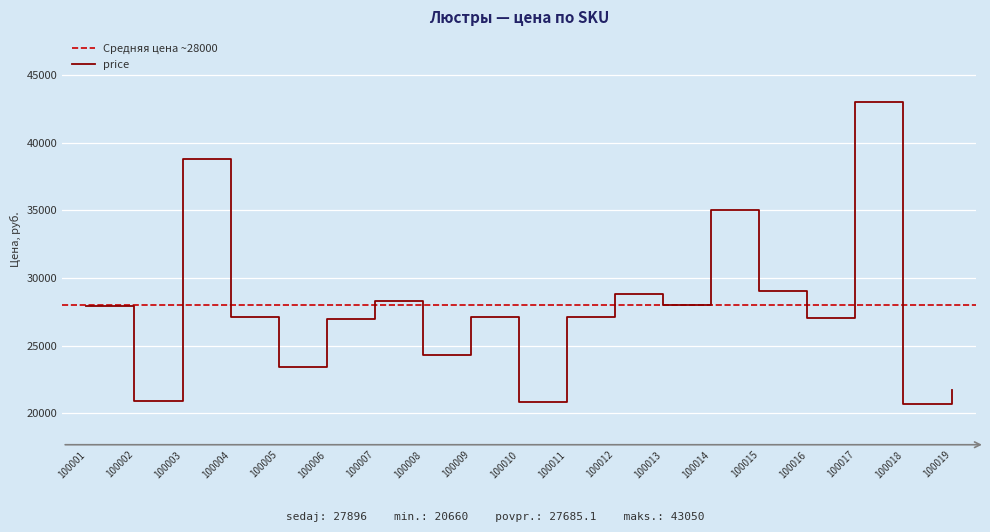

Reading left to right, list all the values displayed in this chart.

27896	20915	38805	27094	23415	26945	28321	24291	27090	20792	27093	28801	27984	35000	29061	27058	43050	20660	21746